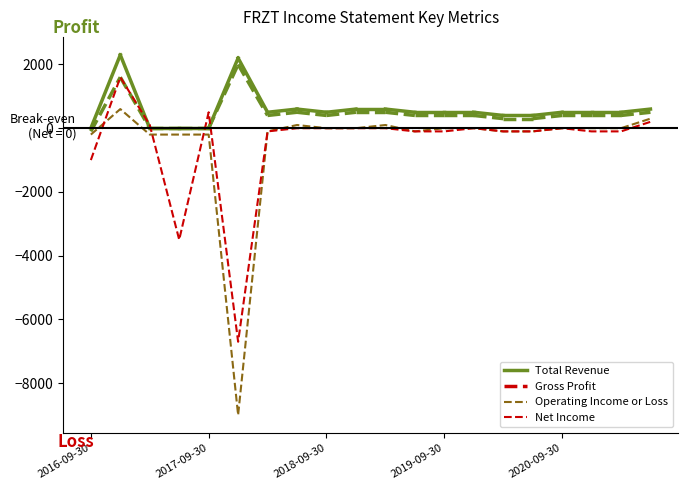

What is the smallest value displayed?

-9000